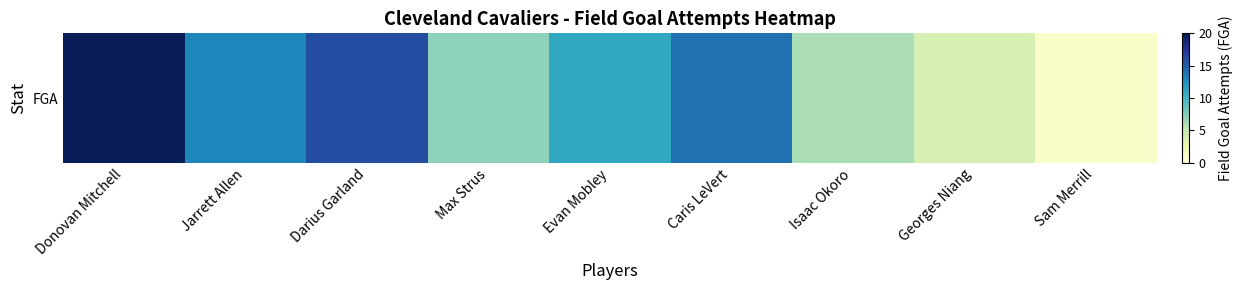

Rank the categories by value from lowest to highest.

Sam Merrill, Georges Niang, Isaac Okoro, Max Strus, Evan Mobley, Jarrett Allen, Caris LeVert, Darius Garland, Donovan Mitchell